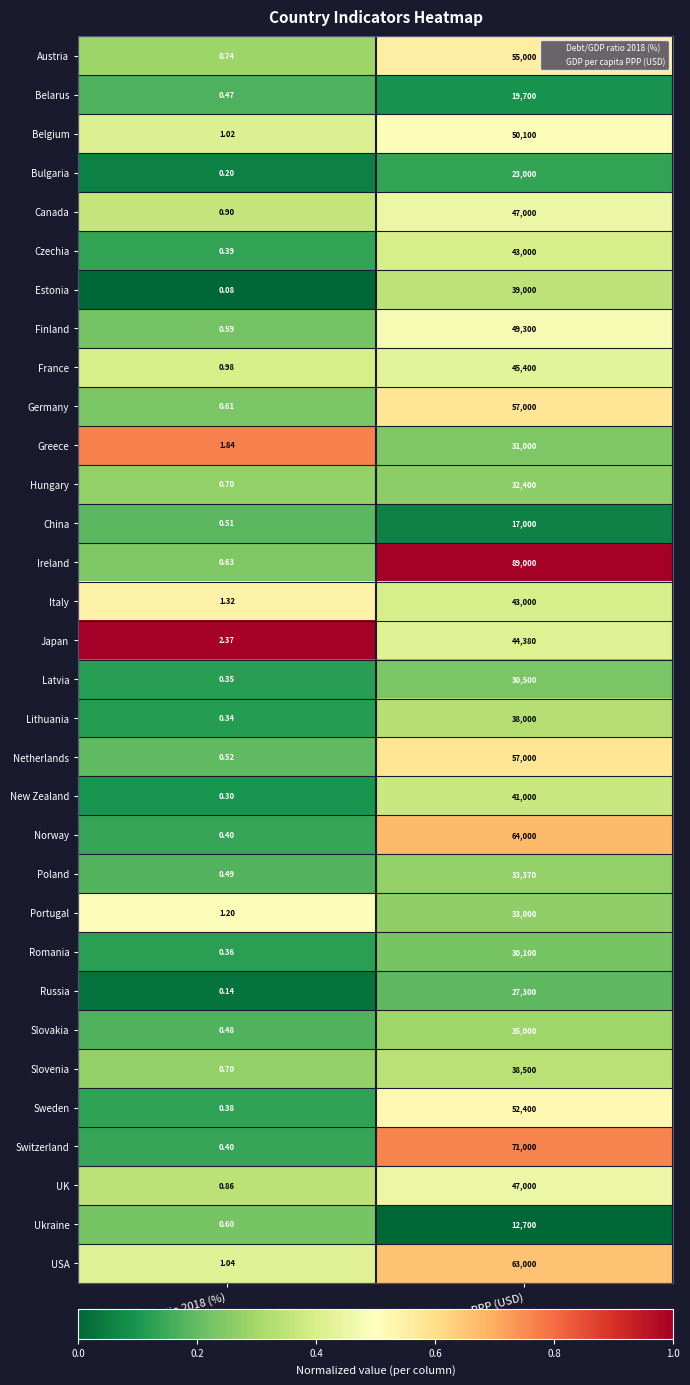

Is the value of Lithuania at Debt/GDP ratio 2018 (%) greater than the value of France at Debt/GDP ratio 2018 (%)?

No